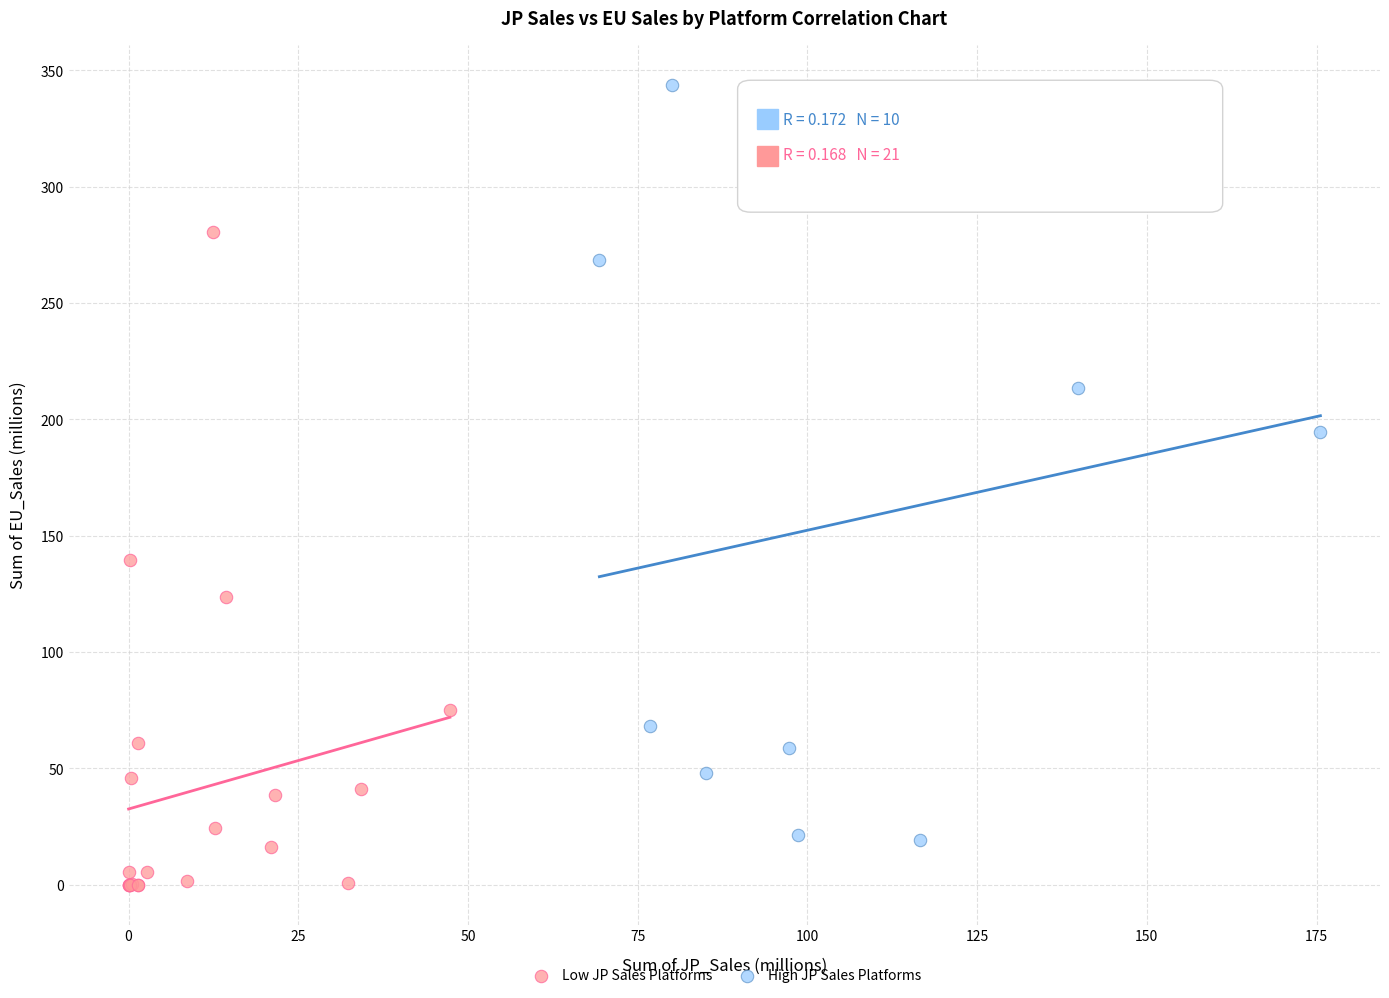

Which series has the largest Y range (max minus min)?

High JP Sales Platforms